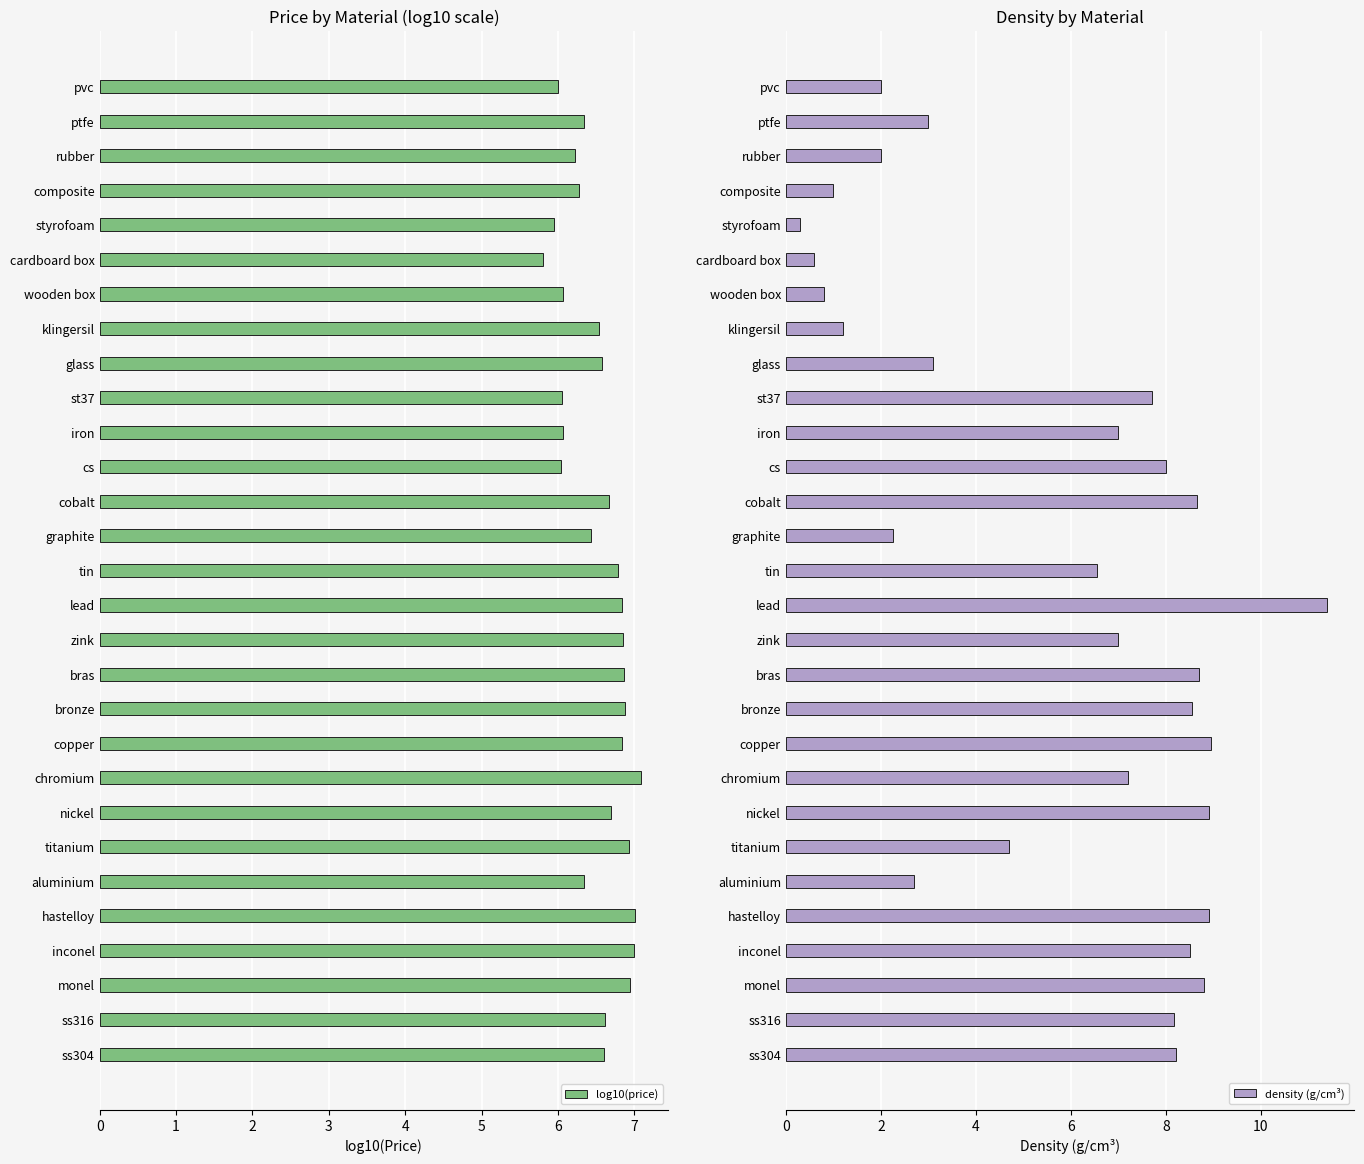

What is the value of the density (g/cm³) bar at the 28th from the left?

3.0